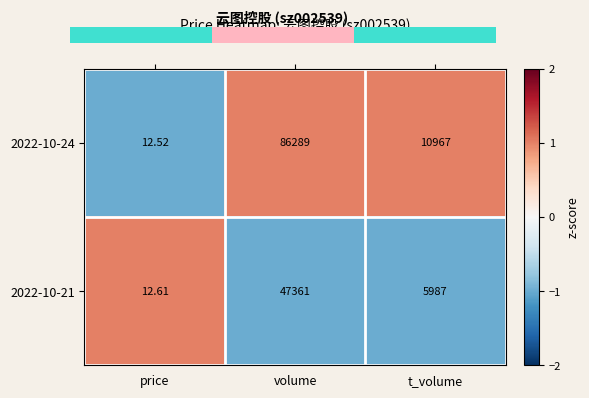

At which label does 2022-10-24 reach its peak?

volume